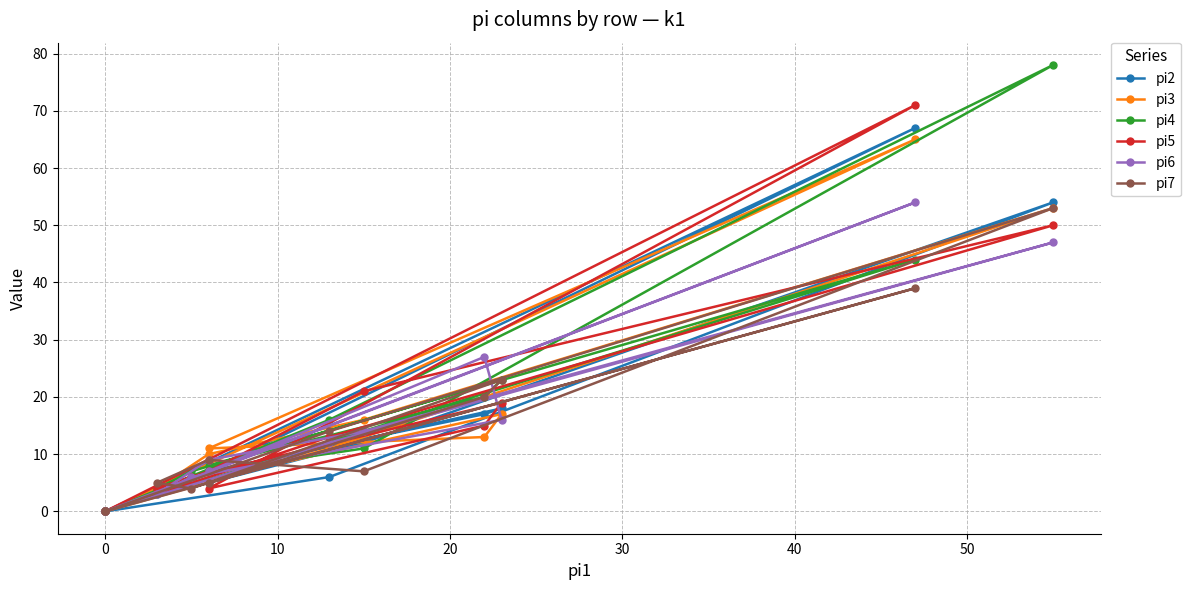

What are all the series names shown in the legend?

pi2, pi3, pi4, pi5, pi6, pi7